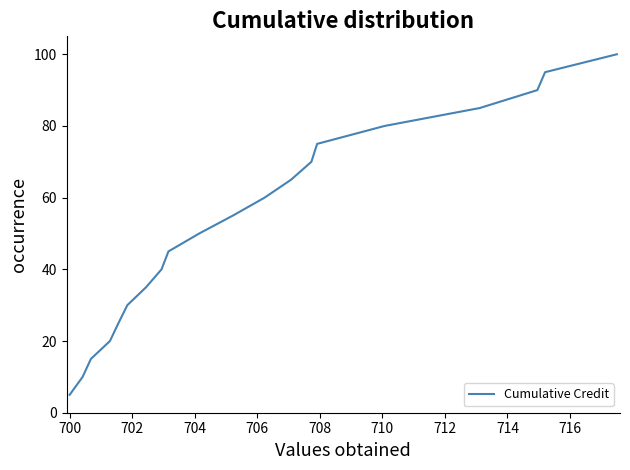

What is the minimum value shown in the chart?

5.0